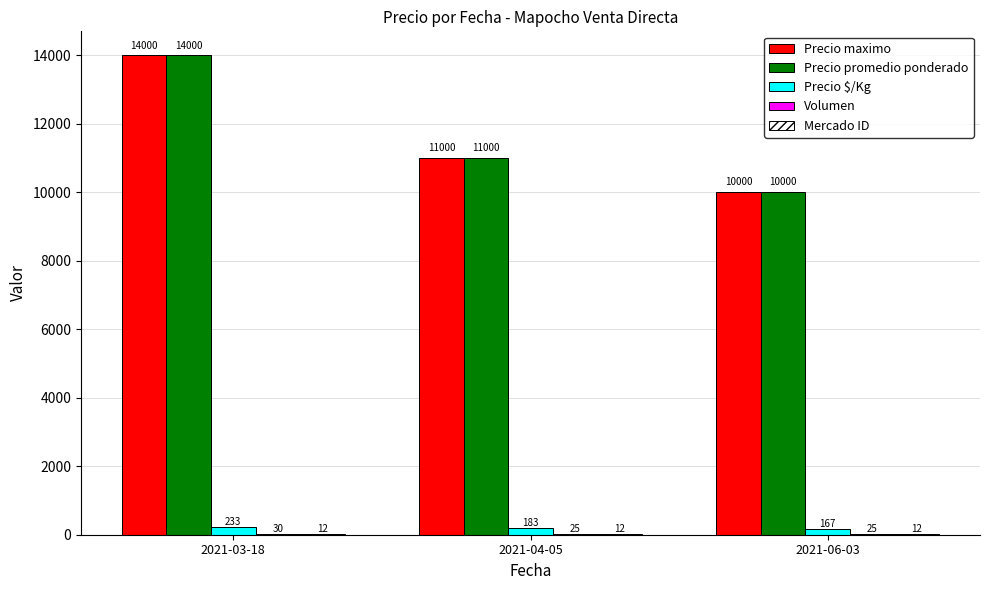

How many series are shown in this chart?

5